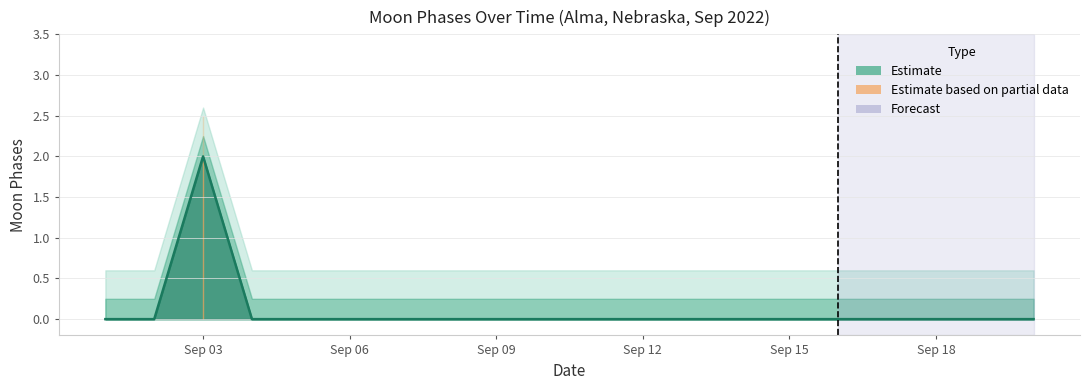

How many data points are above 0?

1